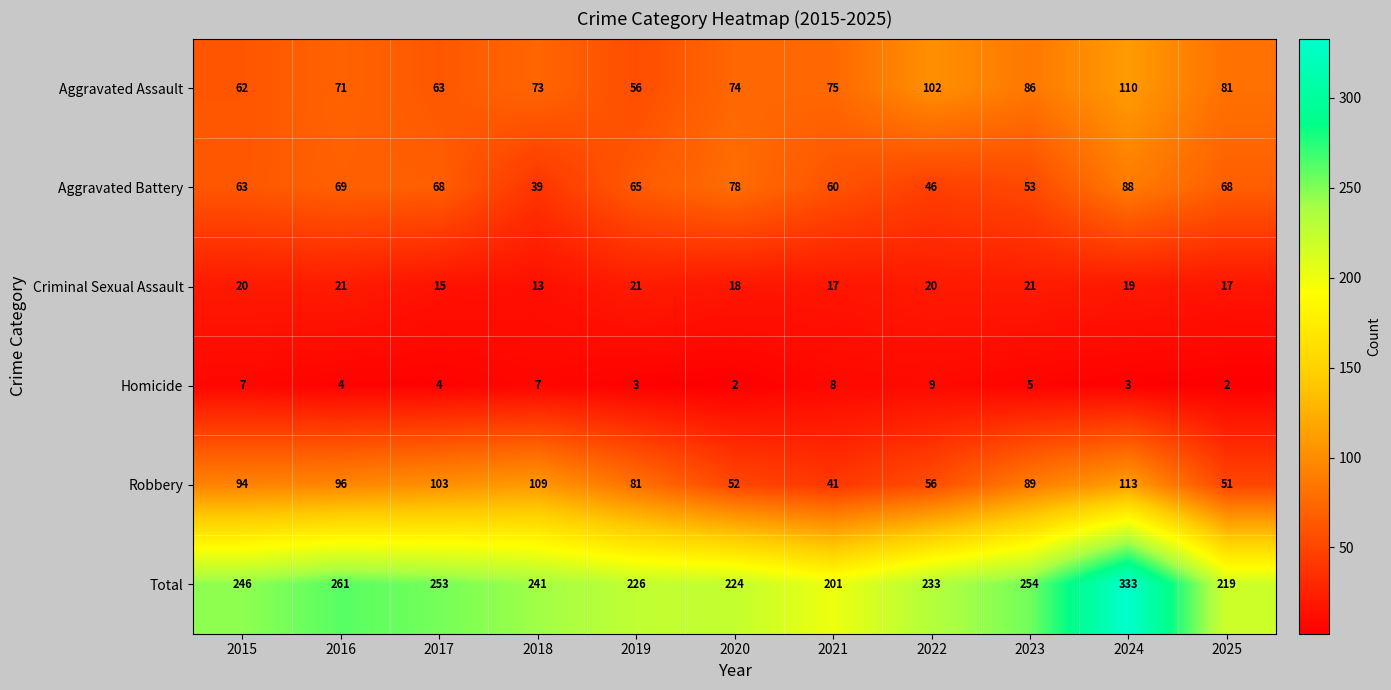

List the series in order of their peak value, lowest first.

Homicide, Criminal Sexual Assault, Aggravated Battery, Aggravated Assault, Robbery, Total